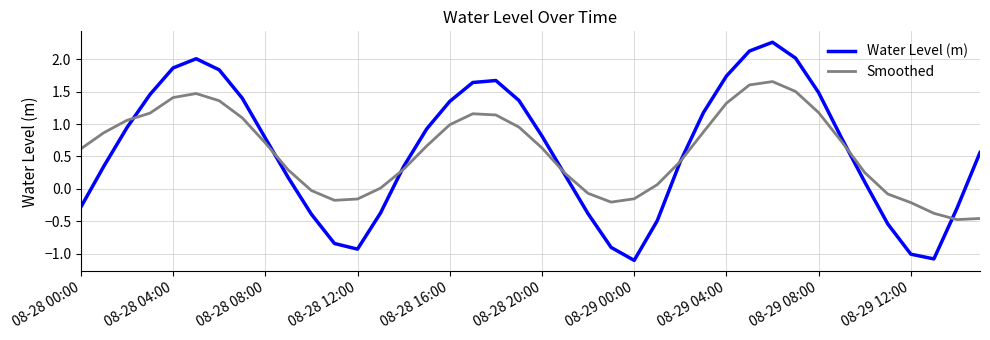

What is the smallest value displayed?

-1.1